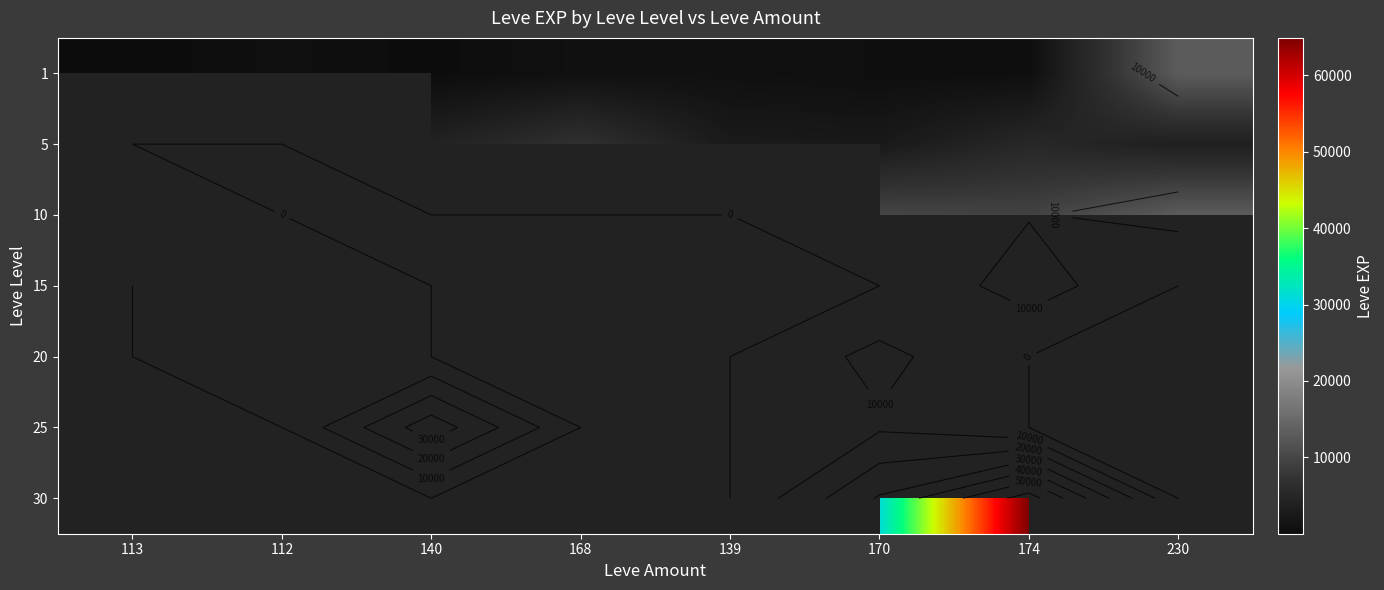

Count the number of categories in the chart.

8